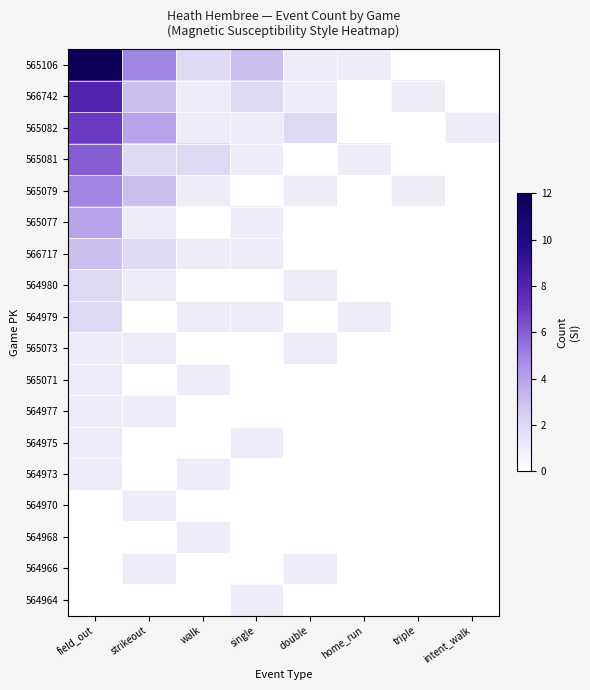

Which series has the largest range (max minus min)?

565106